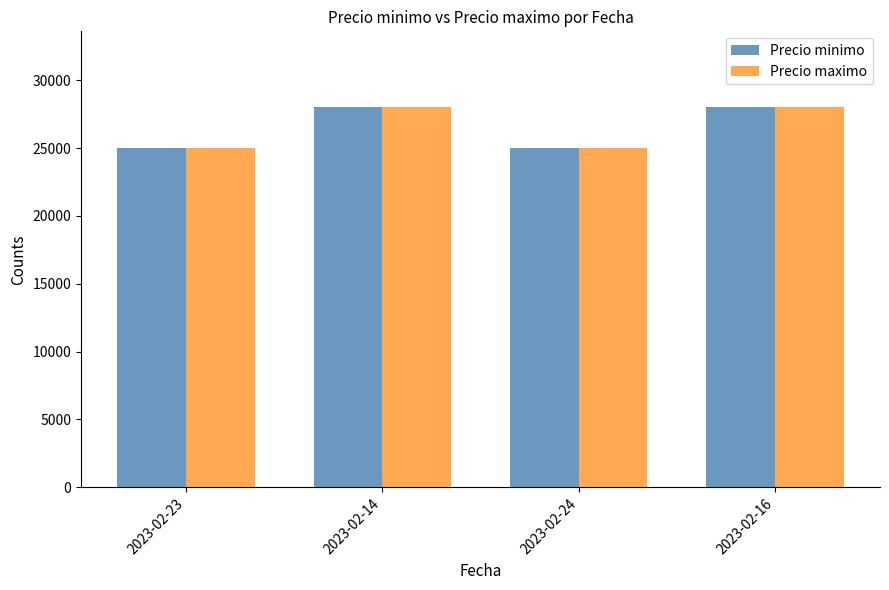

Reading left to right, list all the values displayed in this chart.

Precio minimo: 2023-02-23=25000	2023-02-14=28000	2023-02-24=25000	2023-02-16=28000
Precio maximo: 2023-02-23=25000	2023-02-14=28000	2023-02-24=25000	2023-02-16=28000